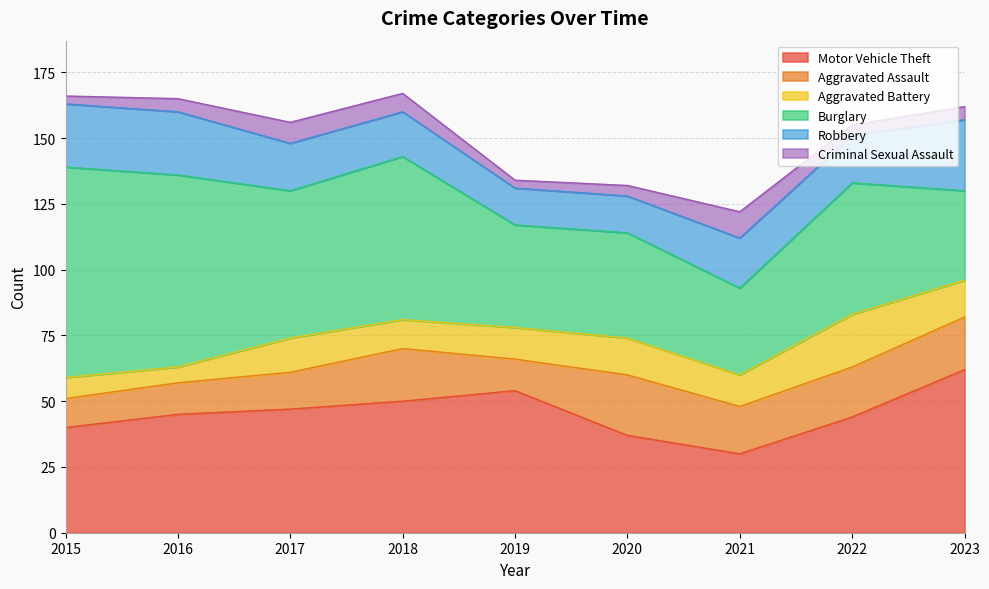

At how many categories does at least one series exceed 58?

4